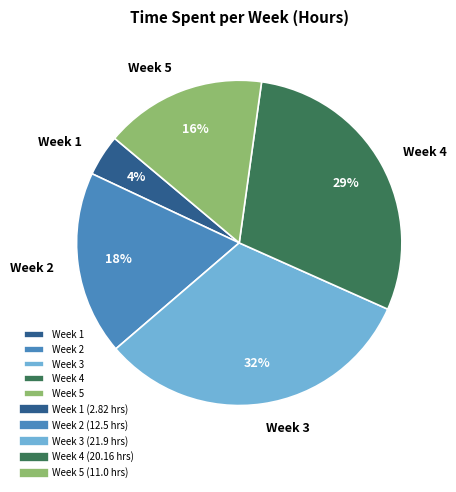

Which has a higher value, Week 1 or Week 2?

Week 2